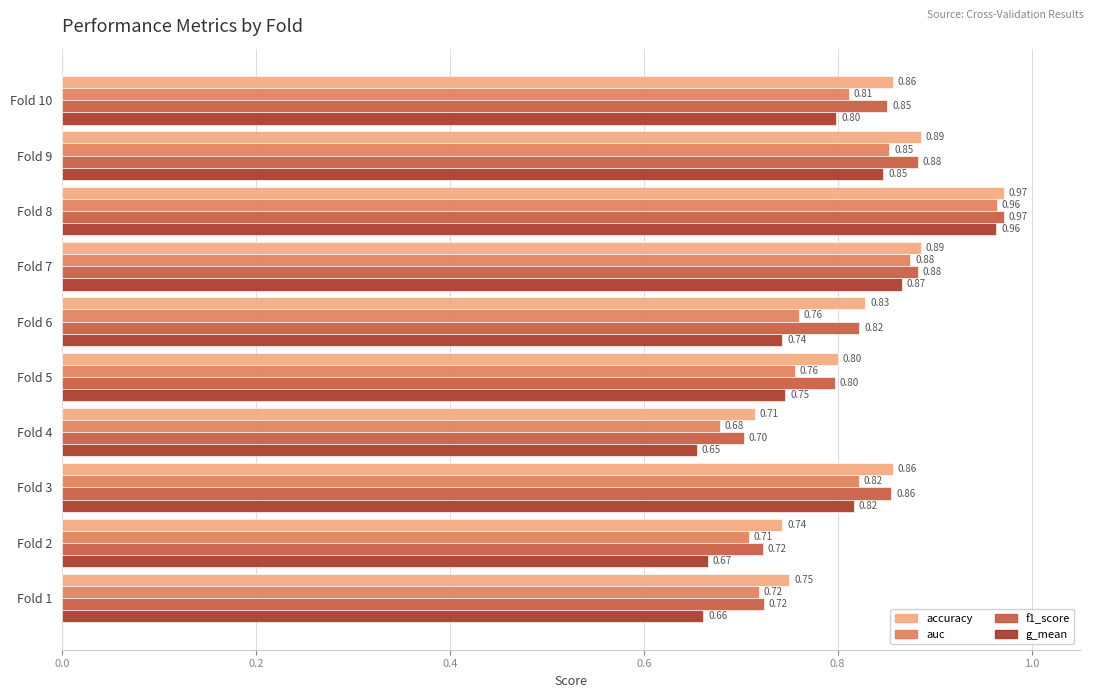

At how many categories does at least one series exceed 0?

10